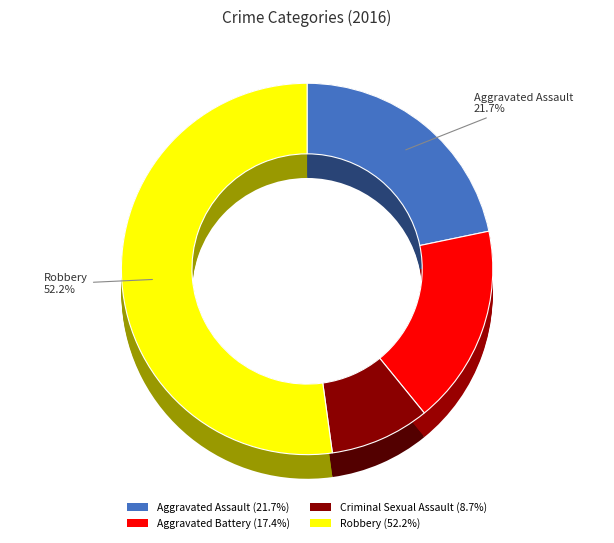

The Aggravated Assault slice represents 8% of the pie. True or false?

False